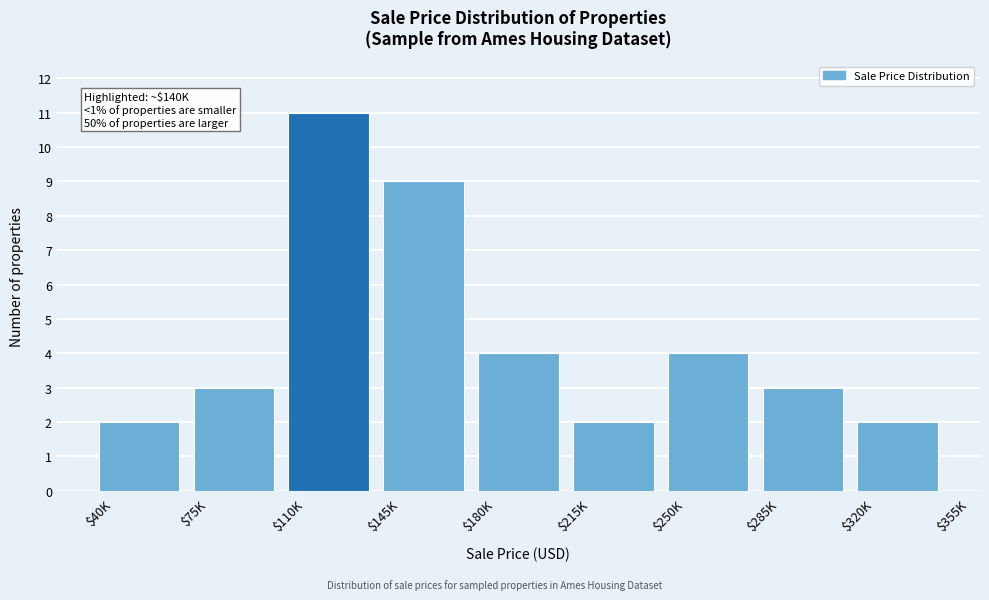

Reading right to left, extract all data points from this chart.

2	3	4	2	4	9	11	3	2